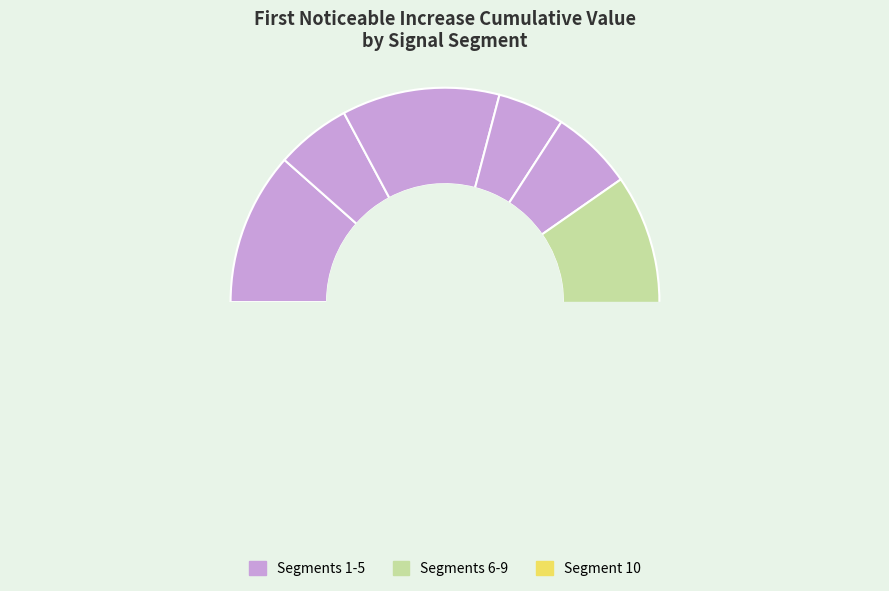

Is it true that signal segment 2 is 15% of the pie?

False